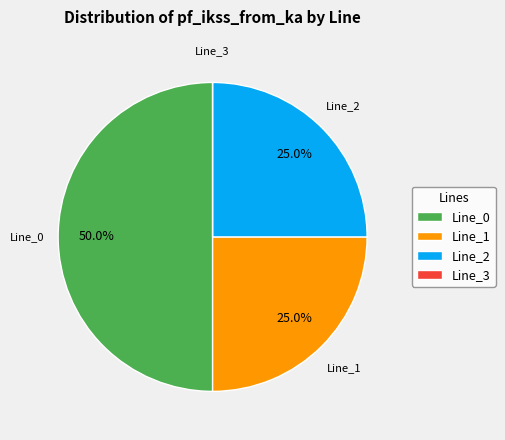

What is the largest slice in the pie chart?

Line_0